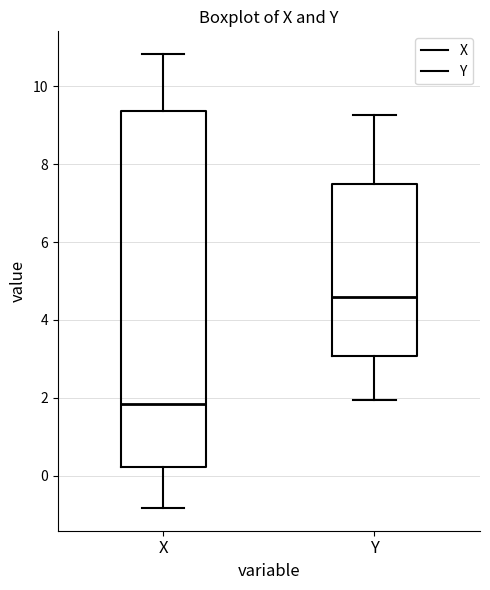

Reading left to right, transcribe this box plot: for each box, give where its median line is, the range the box spans, and where its two whiskers end, as read against the y-axis. The values are not printed on the chart, so give them approximately, as read against the axis.

X: median 1.8, box 0.2 to 9.4, whiskers -0.8 to 10.8
Y: median 4.6, box 3.0 to 7.4, whiskers 2.0 to 9.2